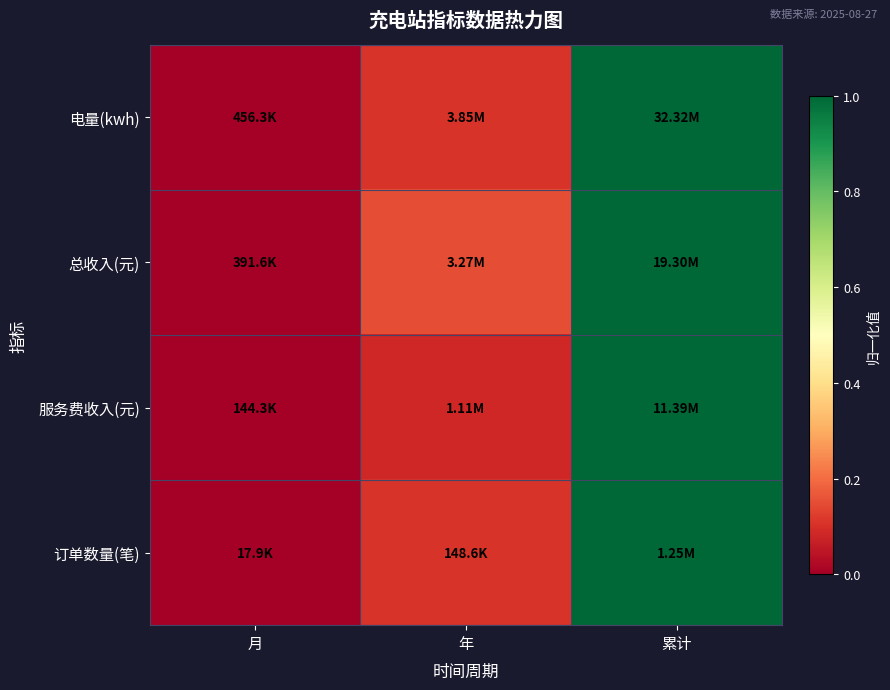

Rank the series at 月 from highest to lowest value.

电量(kwh), 总收入(元), 服务费收入(元), 订单数量(笔)